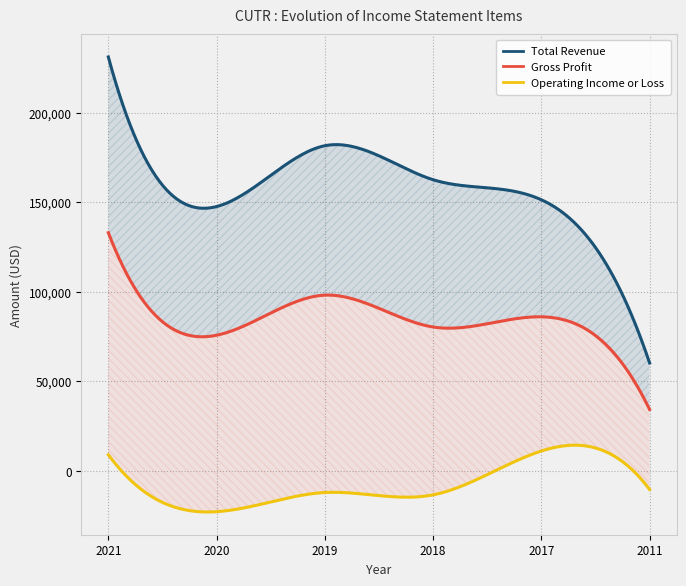

Where is the first local maximum for Operating Income or Loss?

2019